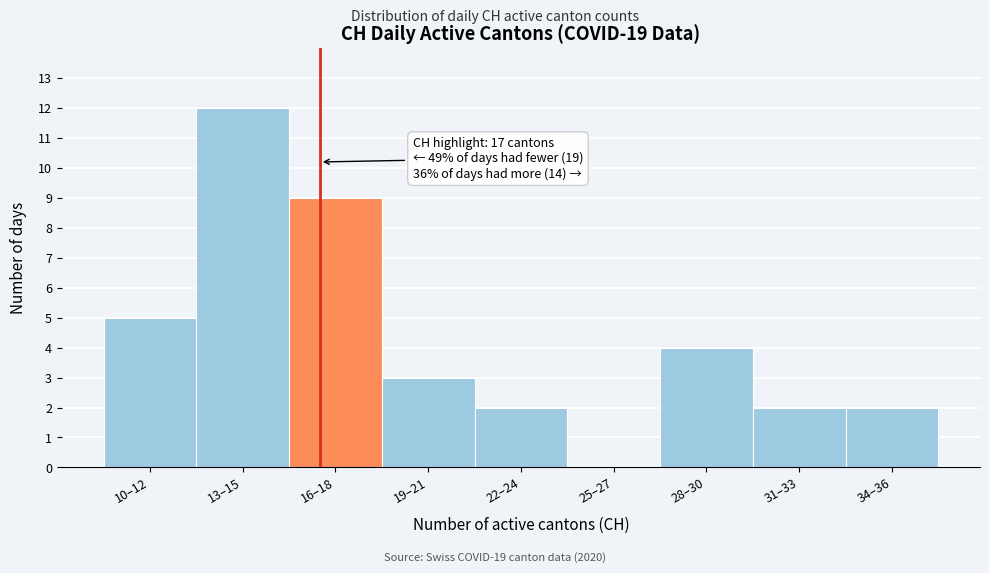

Reading right to left, list all the values displayed in this chart.

34–36=2	31–33=2	28–30=4	25–27=0	22–24=2	19–21=3	16–18=9	13–15=12	10–12=5